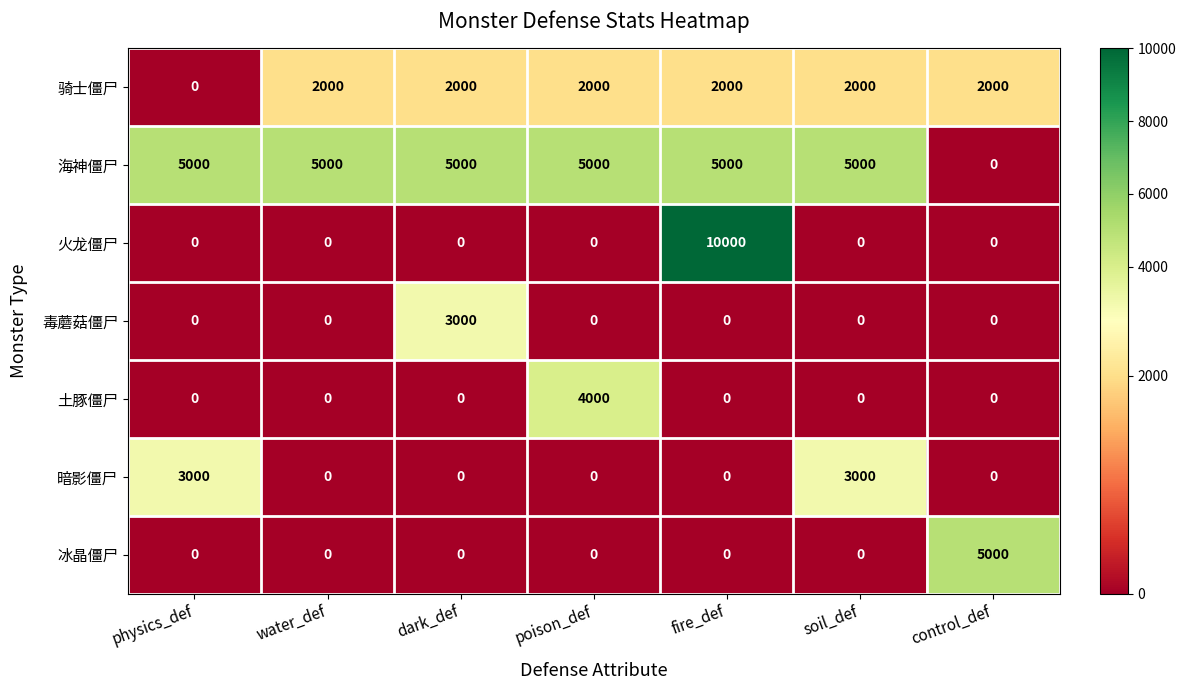

The 冰晶僵尸 series shows 2135 at water_def. True or false?

False